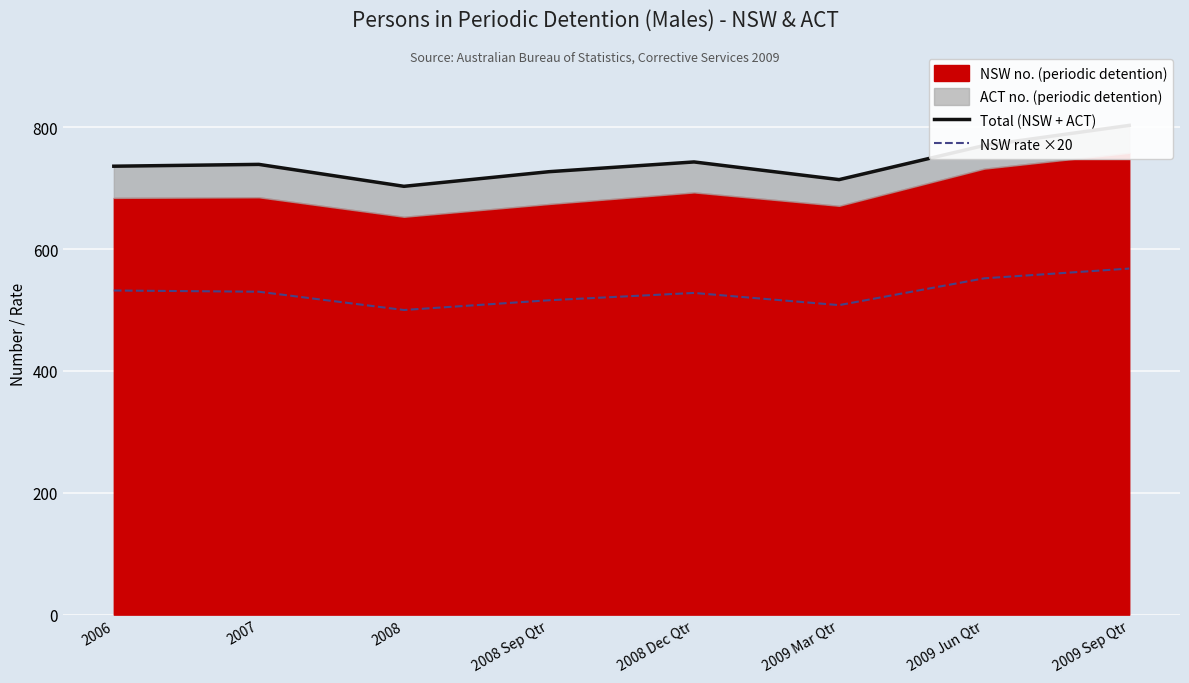

How many interior local valleys does the Total (NSW + ACT) series have?

2